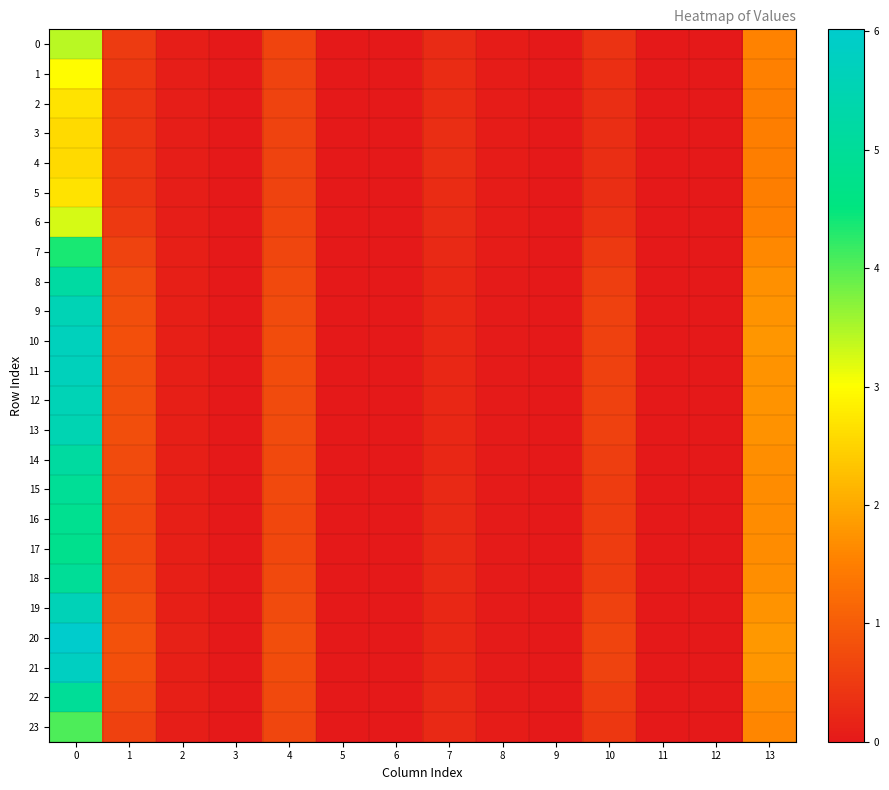

How many distinct data groups are displayed?

24